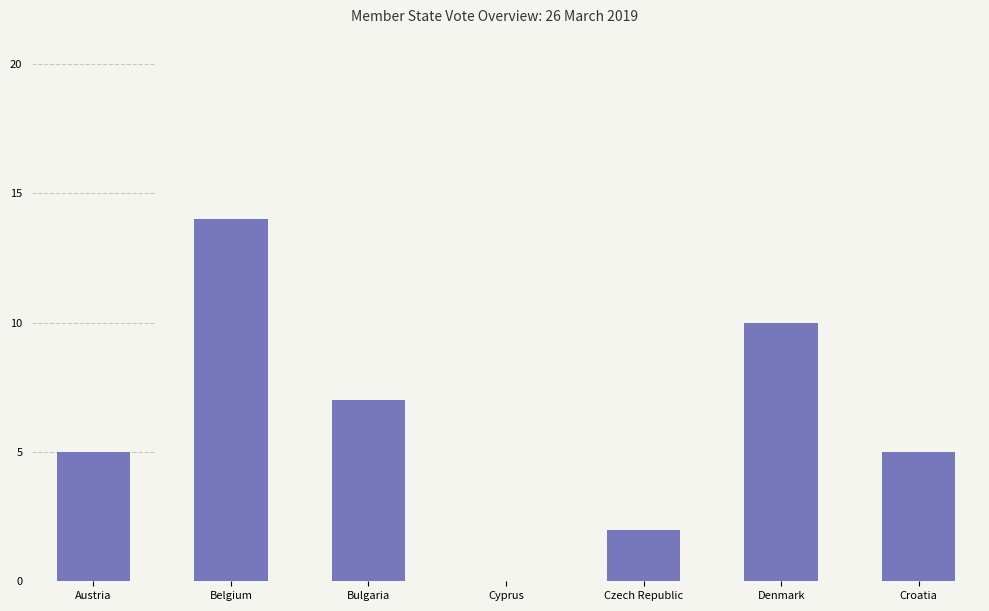

Does the chart contain stacked bars?

No